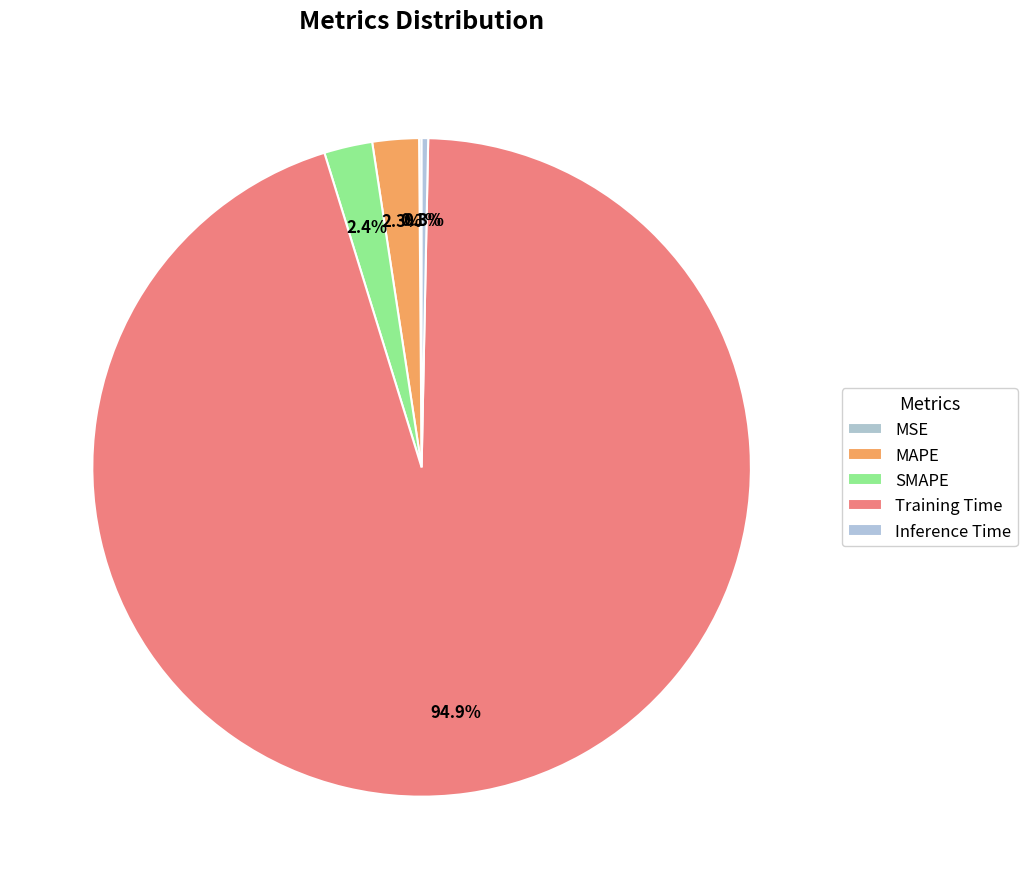

To the nearest percent, what percentage of the pie is Training Time?

95%